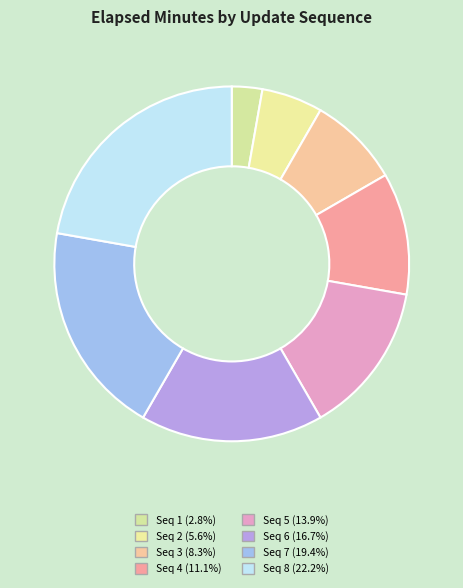

What is the largest slice in the pie chart?

8